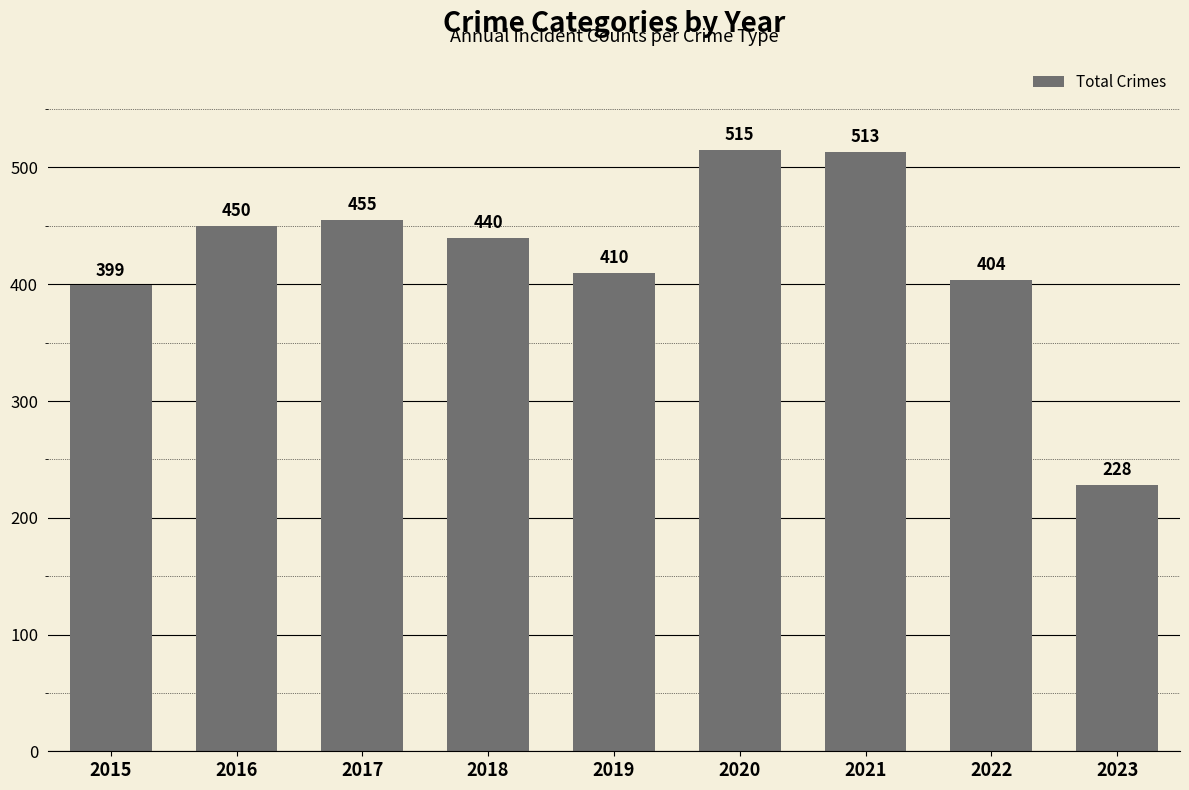

What is the sum of all values?

3814